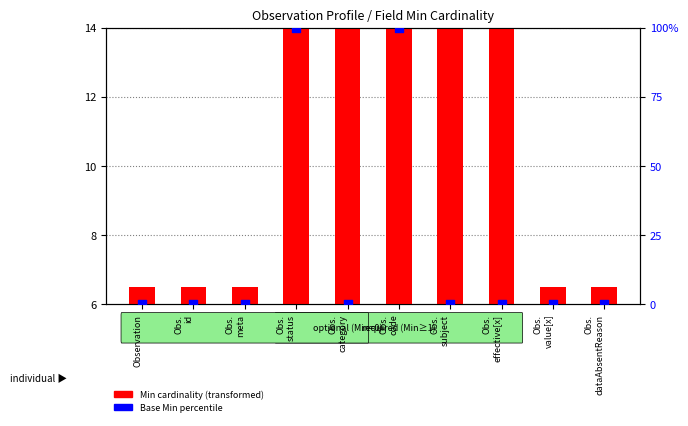

At which category is the sum across all series the highest?

Obs.
status